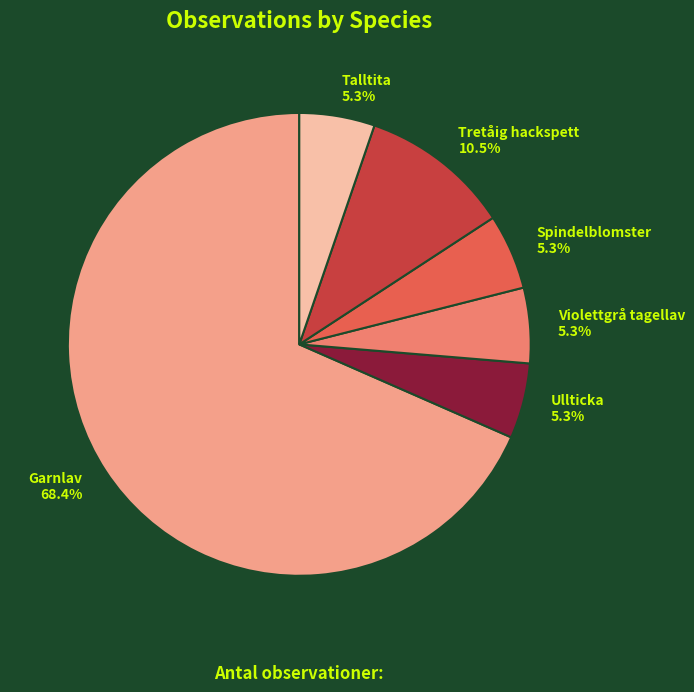

Which has a higher value, Tretåig hackspett or Talltita?

Tretåig hackspett